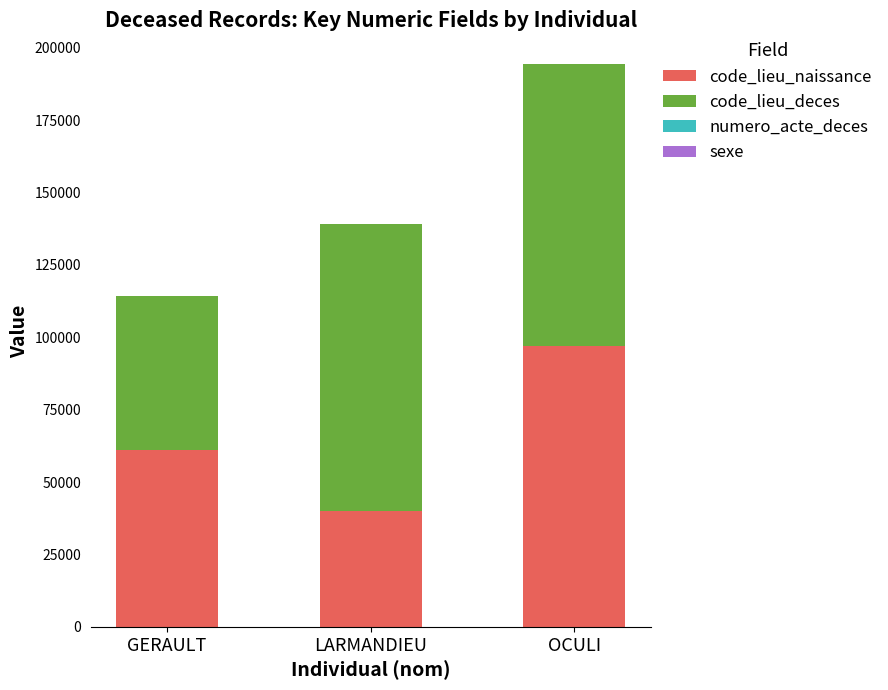

At which label does code_lieu_naissance reach its peak?

OCULI